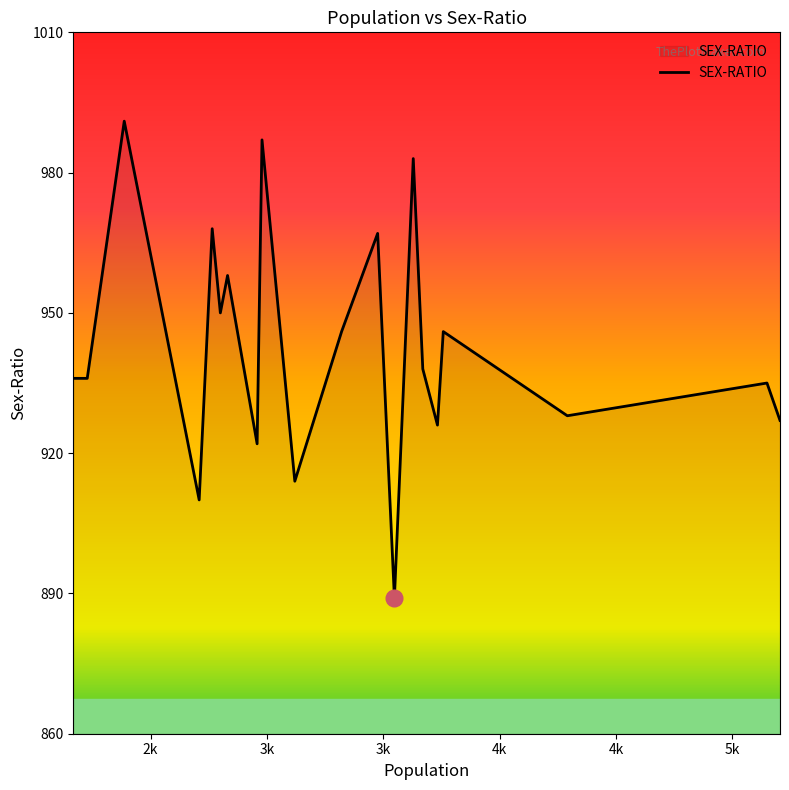

What is the minimum value shown in the chart?

889